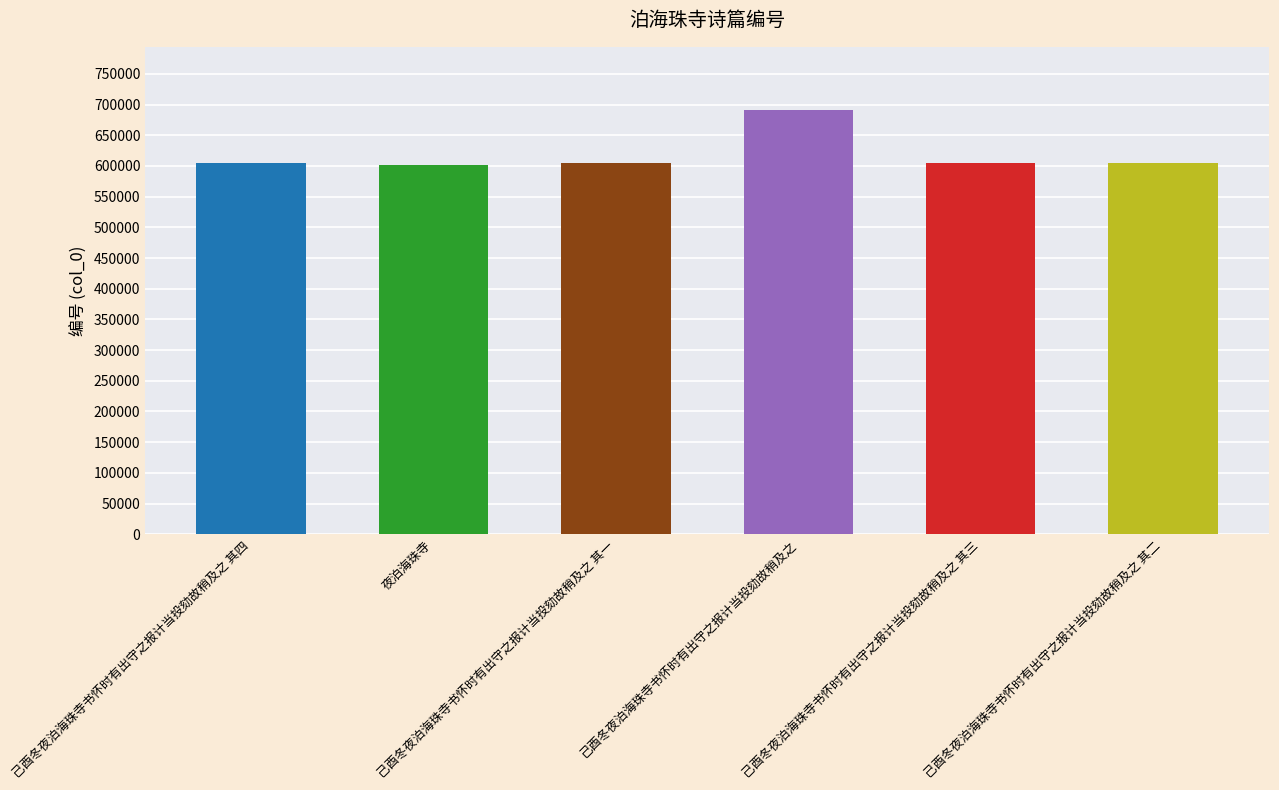

What is the sum of the values at 己酉冬夜泊海珠寺书怀时有出守之报计当投劾故稍及之 其四 and 夜泊海珠寺?

1205998